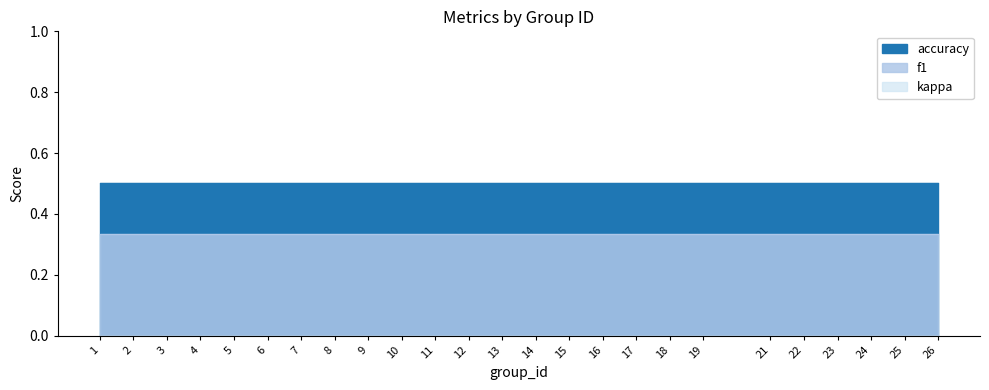

Read the f1 value at 1.

0.3